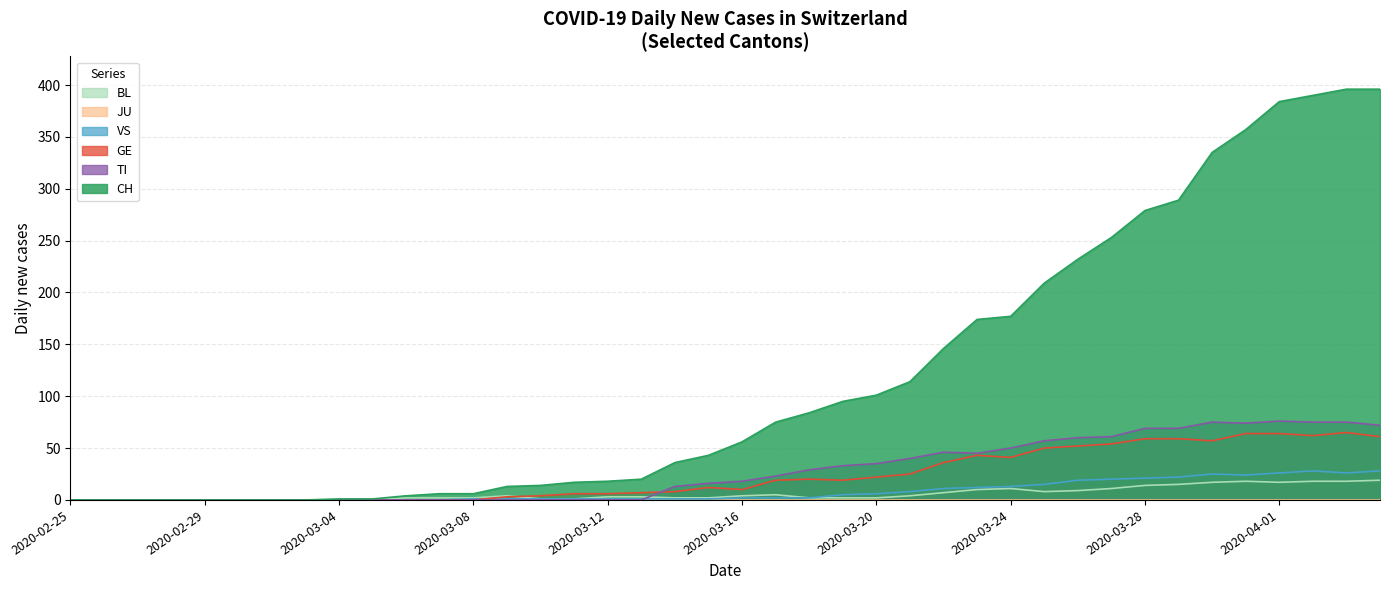

What is the total value across all series at 2020-03-24?

292